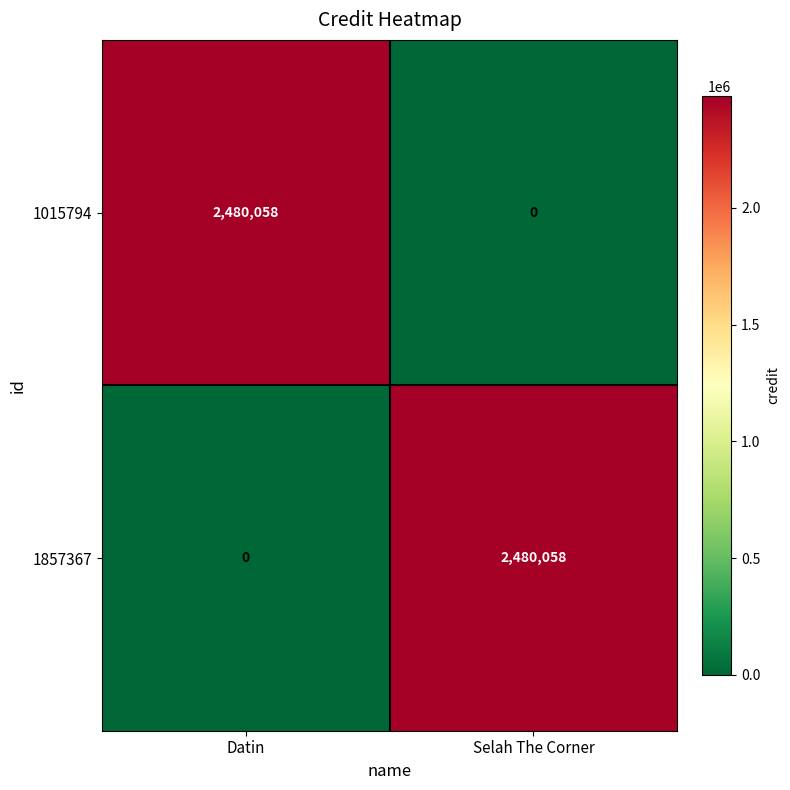

Reading left to right, what are all the values shown in this chart?

1015794: Datin=2480058	Selah The Corner=0
1857367: Datin=0	Selah The Corner=2480058